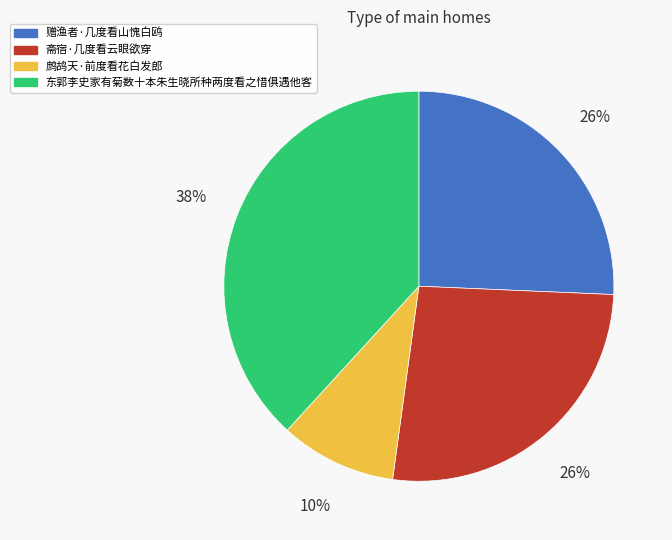

To the nearest percent, what portion does 鹧鸪天·前度看花白发郎 represent?

10%